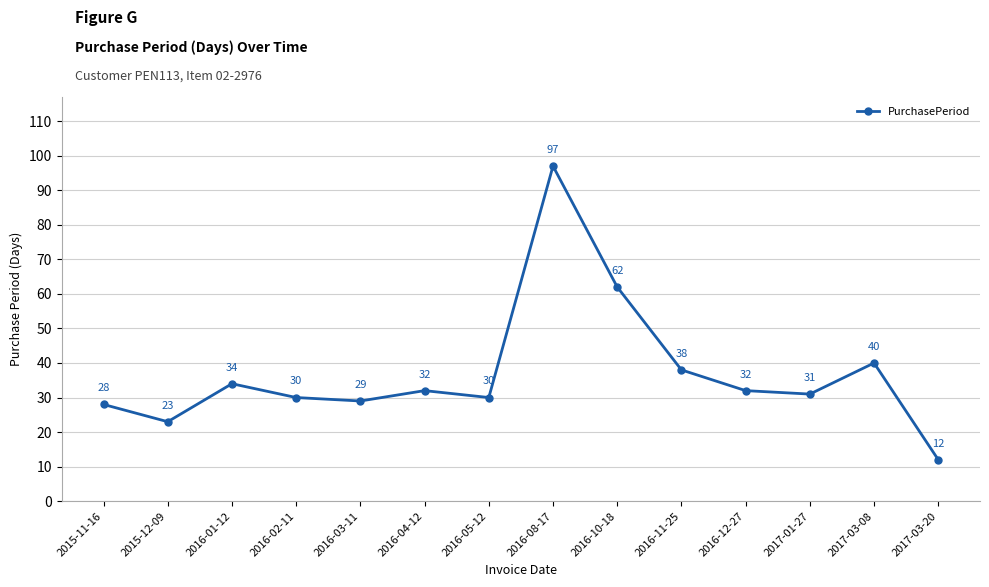

Reading right to left, list all the values displayed in this chart.

2017-03-20=12	2017-03-08=40	2017-01-27=31	2016-12-27=32	2016-11-25=38	2016-10-18=62	2016-08-17=97	2016-05-12=30	2016-04-12=32	2016-03-11=29	2016-02-11=30	2016-01-12=34	2015-12-09=23	2015-11-16=28